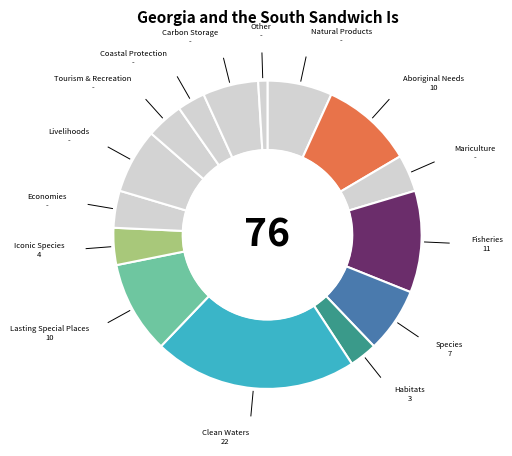

True or false: Mariculture accounts for 4% of the total.

True